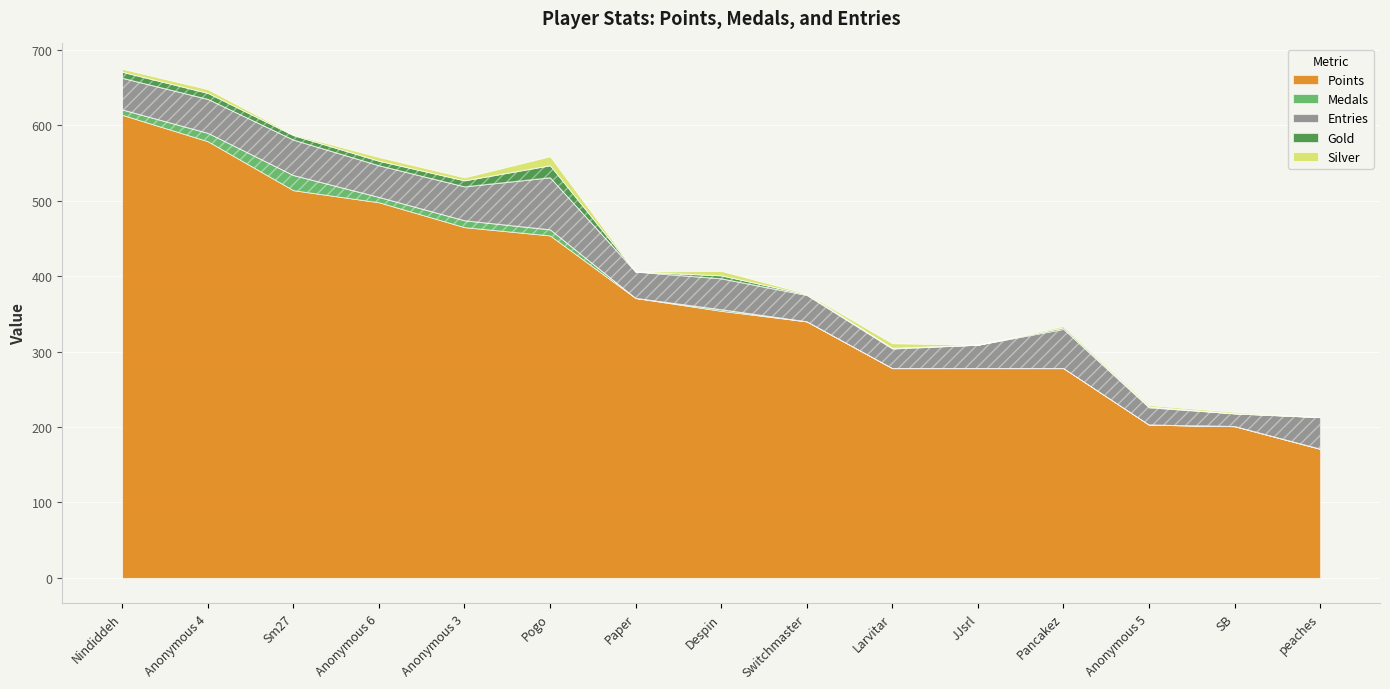

At which label is Medals closest to 10?

Anonymous 4